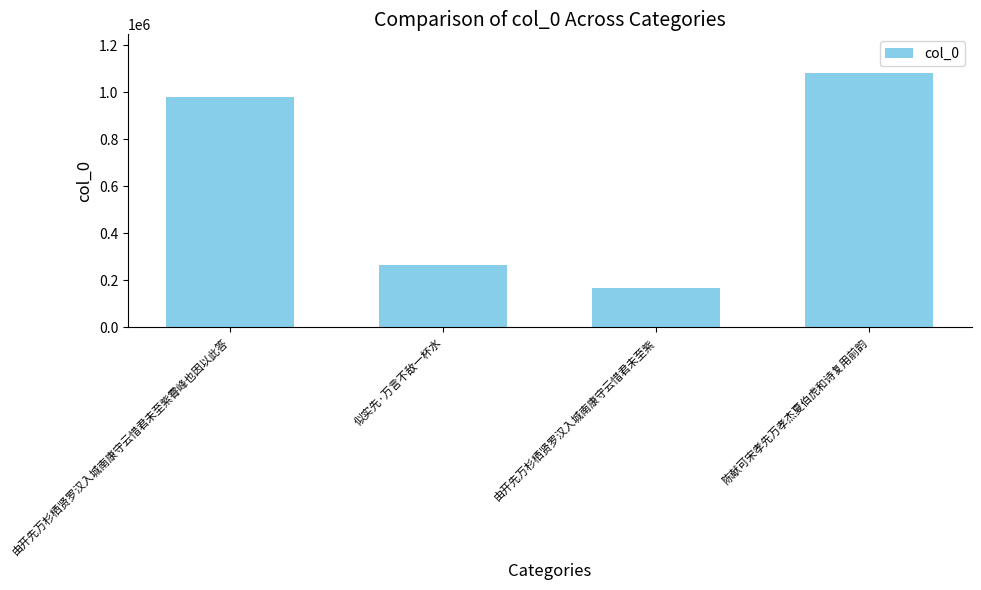

What is the sum of the values at 似实先·万言不敌一杯水 and 由开先万杉栖贤罗汉入城南康守云惜君未至紫?

430608